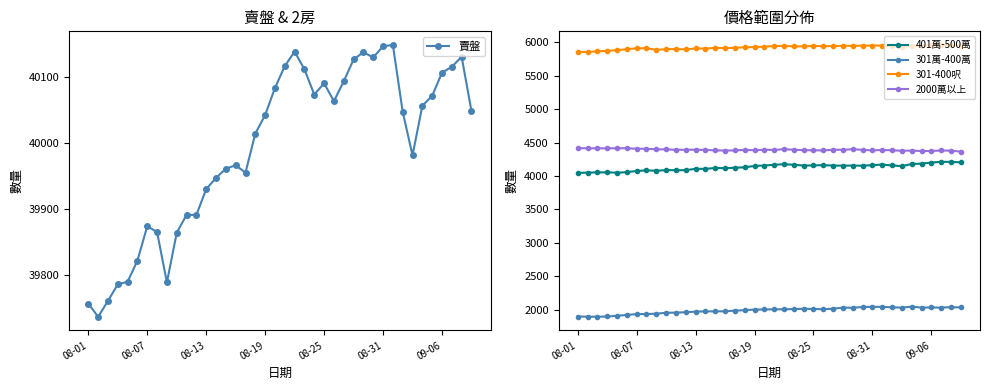

Where does the 2000萬以上 series first go above 4391?

08-01